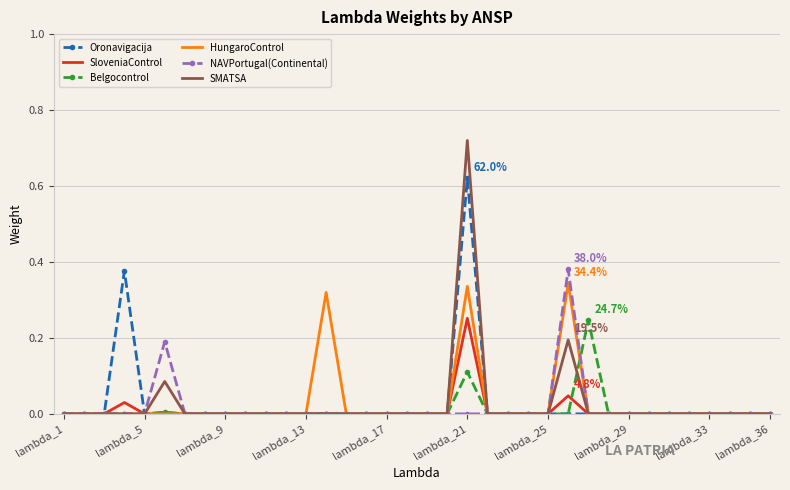

Which series has the widest spread of values?

SMATSA